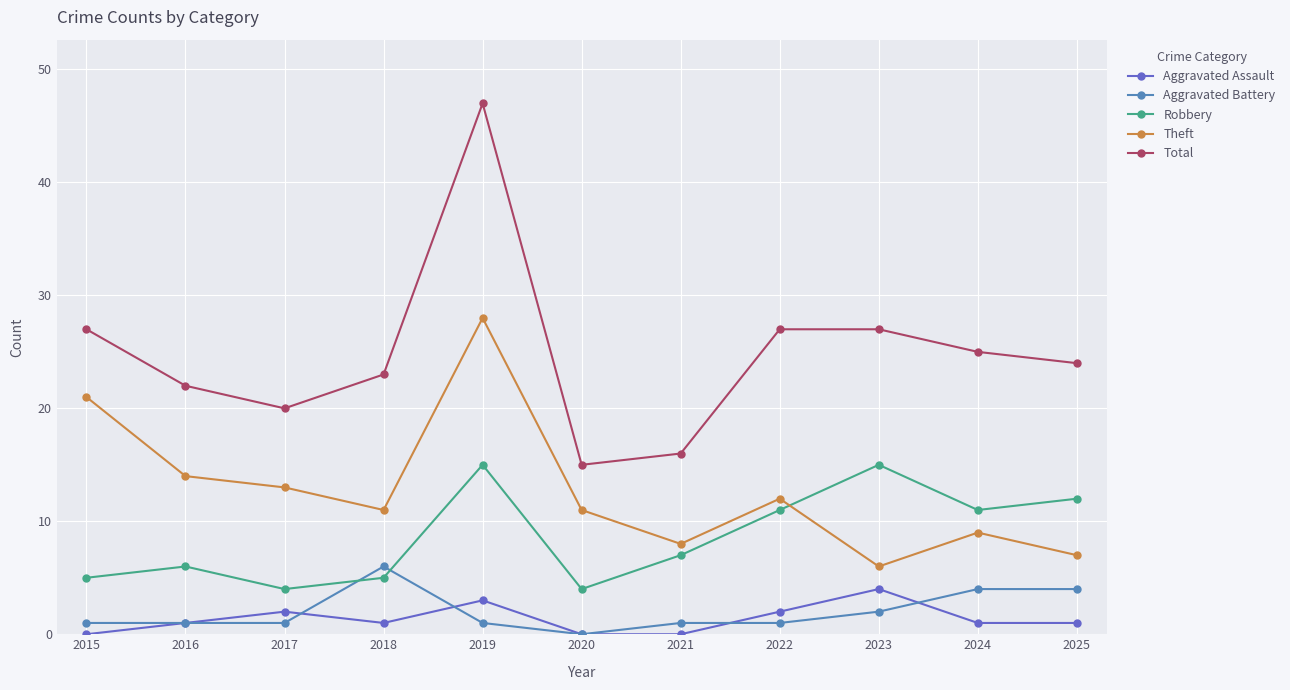

Which series has the largest range (max minus min)?

Total